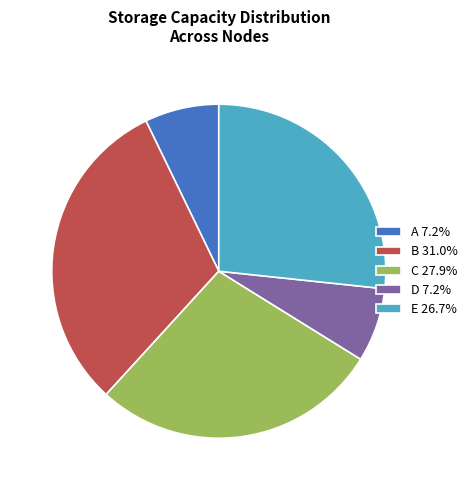

Does A 7.2% account for over 50% of the chart?

No